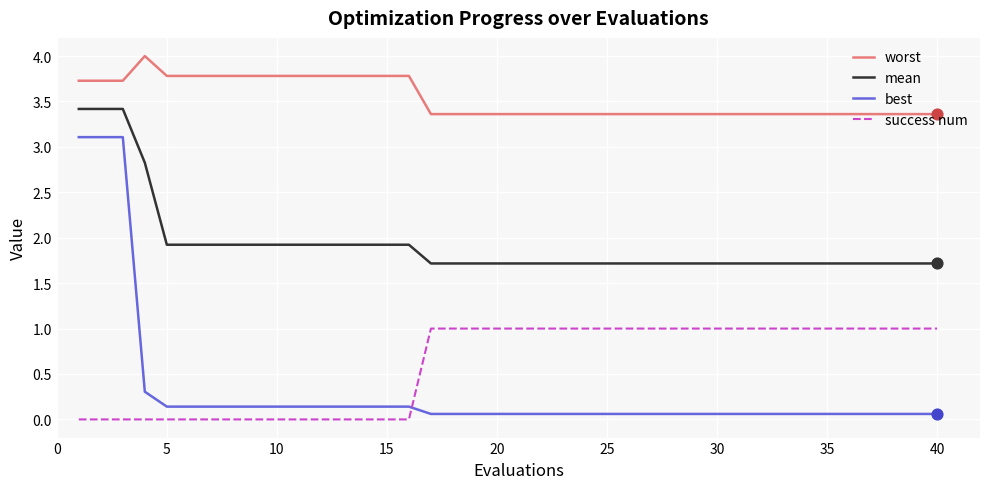

What are all the series names shown in the legend?

worst, mean, best, success num